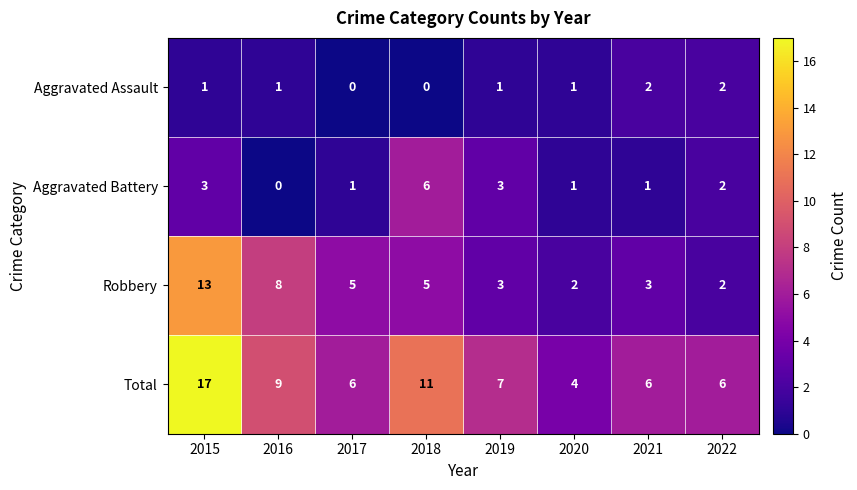

Which series has the widest spread of values?

Total